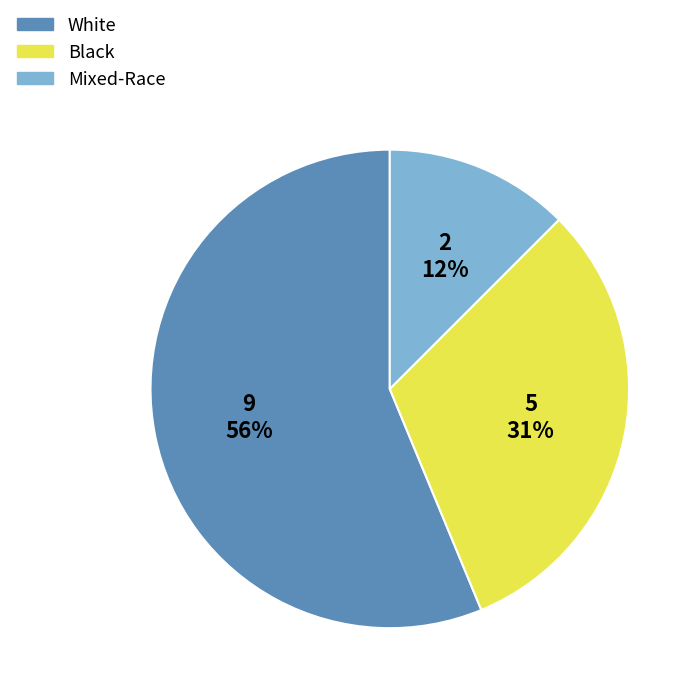

Which category has the biggest portion of the pie?

White